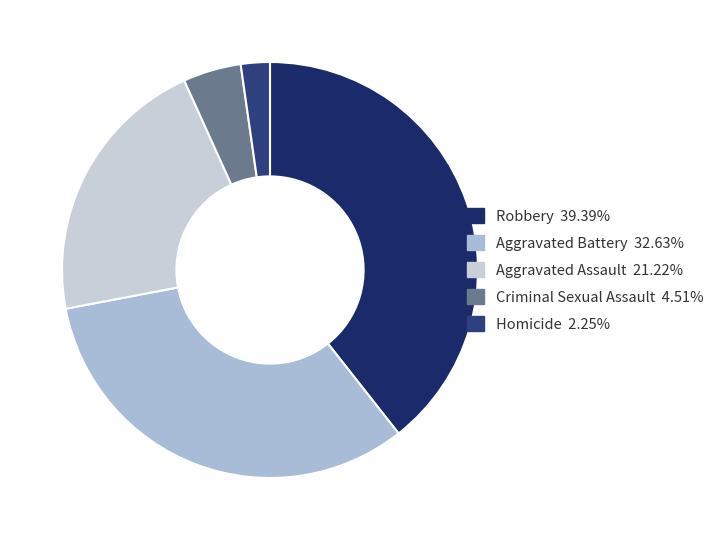

What is the ratio of the value at Aggravated Battery to the value at Homicide?

14.5